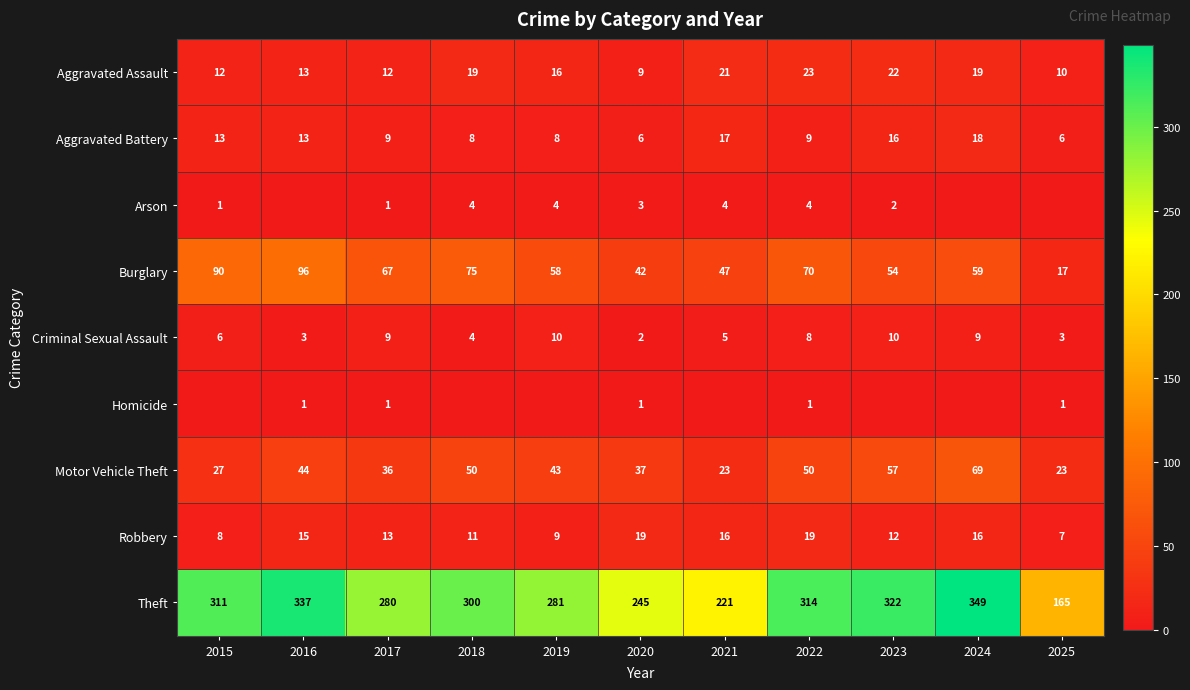

Which has a higher value, 2019 or 2015?

2019